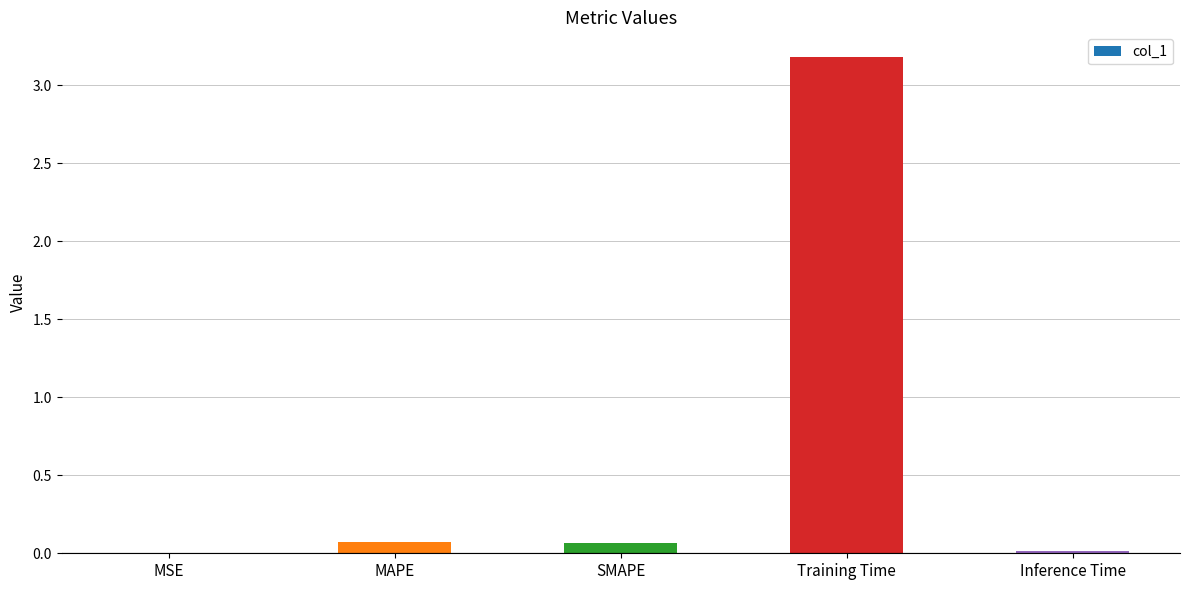

True or false: the data shows 0.0 at Inference Time.

True